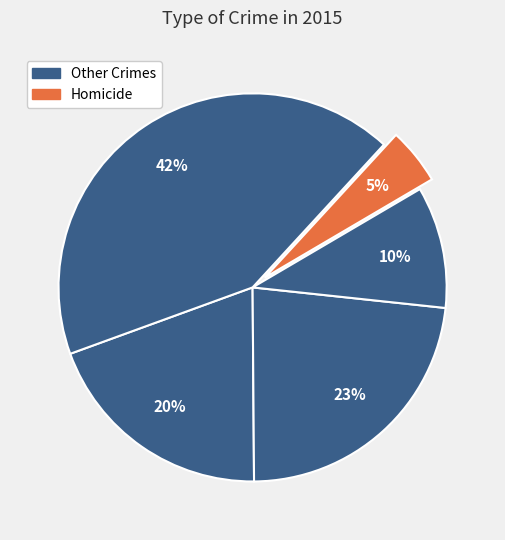

Is there any slice that represents more than half of the pie?

No